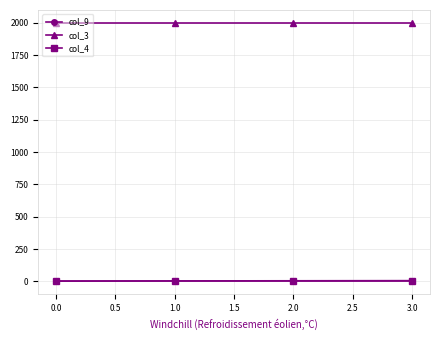

What position from the right is 0.0?

4